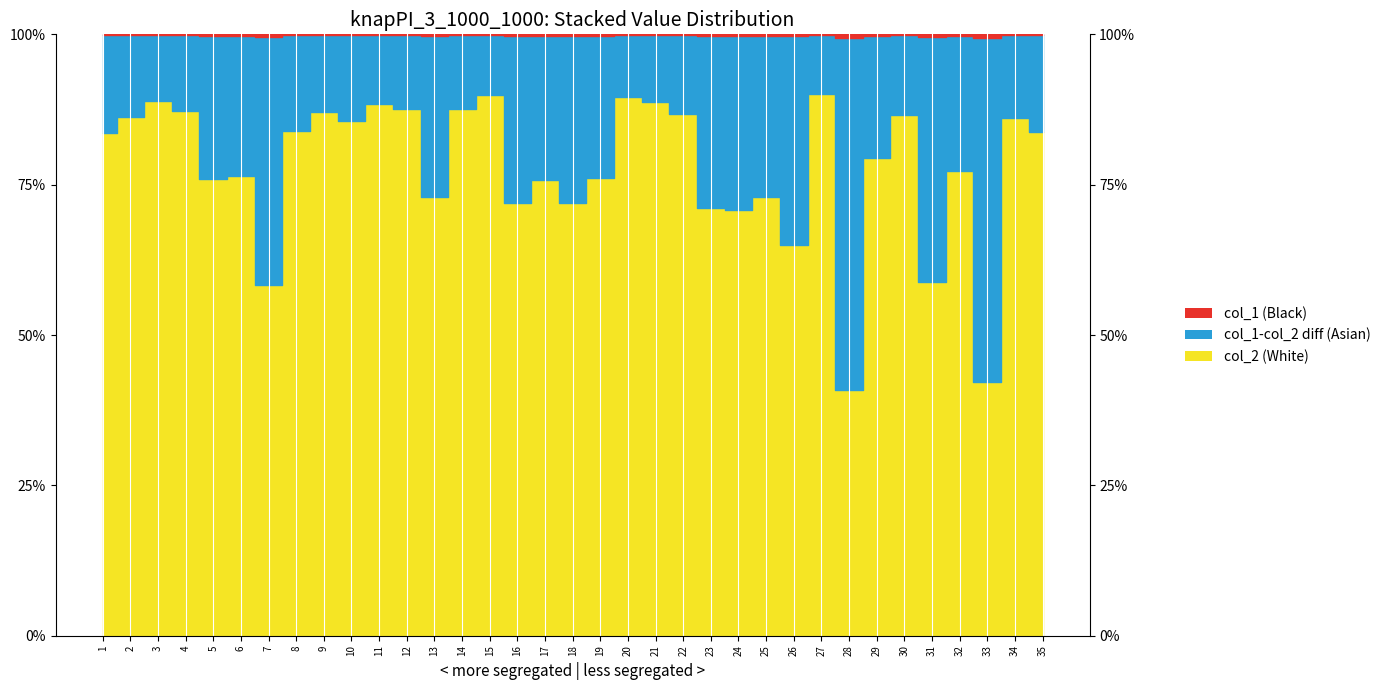

What is the total value across all series at 2?

1351